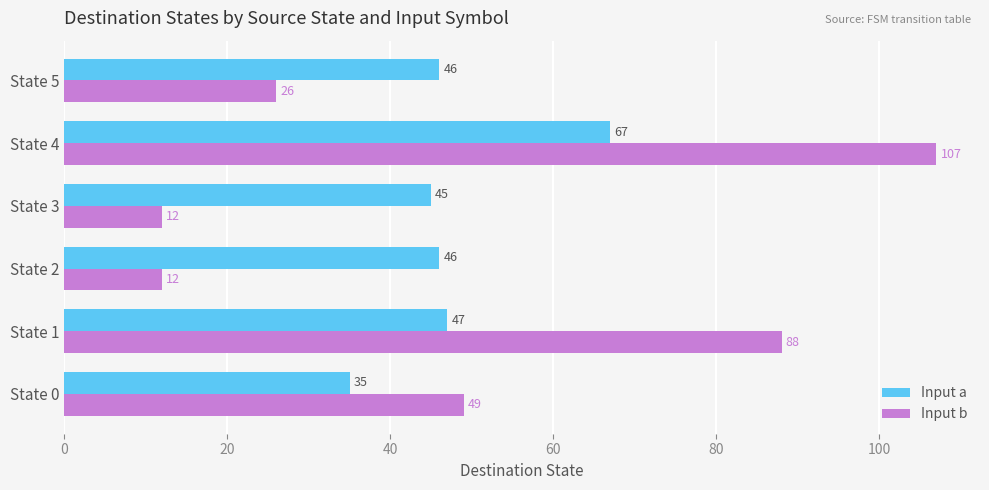

What is the difference between the maximum and minimum values in the Input a series?

32